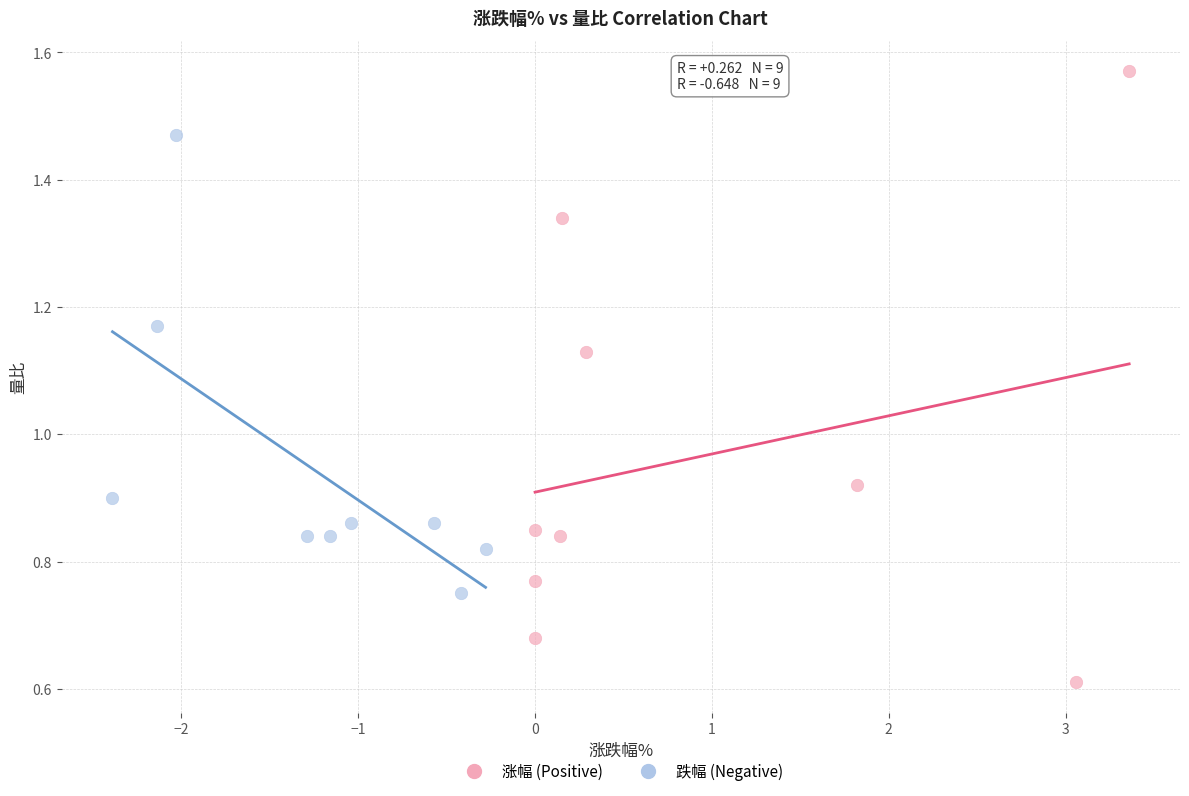

What are all the series names shown in the legend?

涨幅 (Positive), 跌幅 (Negative)